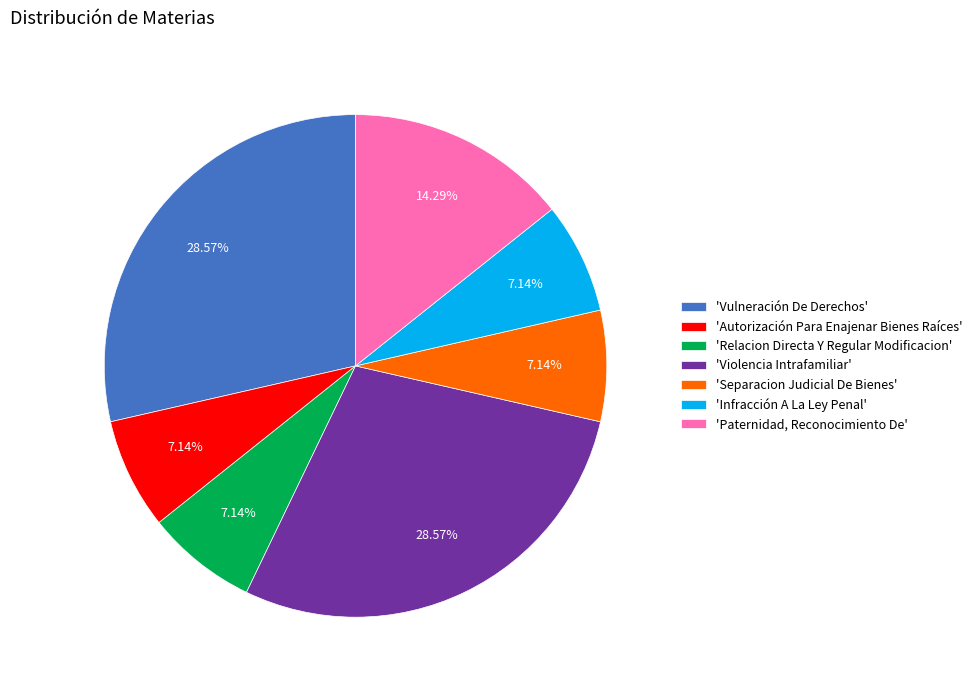

Approximately how many times larger is the value at 'Violencia Intrafamiliar' compared to 'Vulneración De Derechos'?

1.0